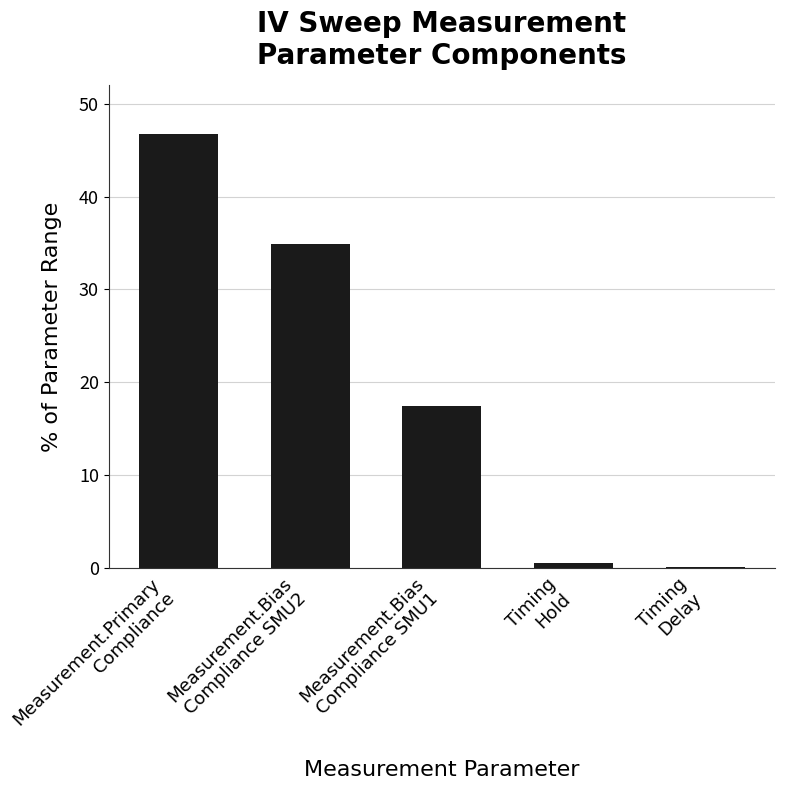

What is the sum of all values?

99.8